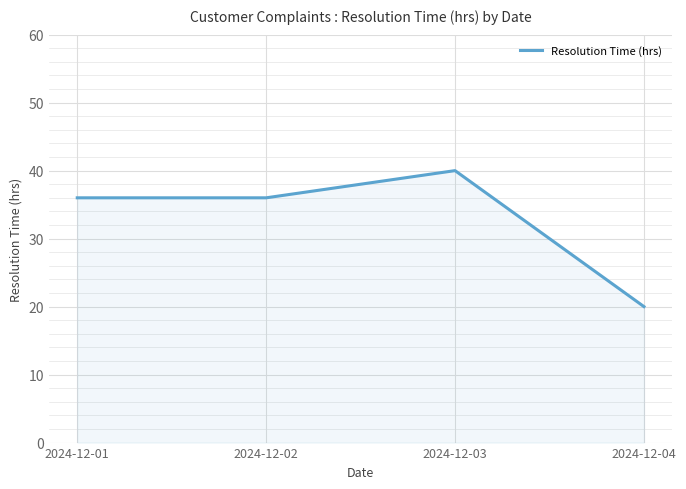

Count the number of categories in the chart.

4